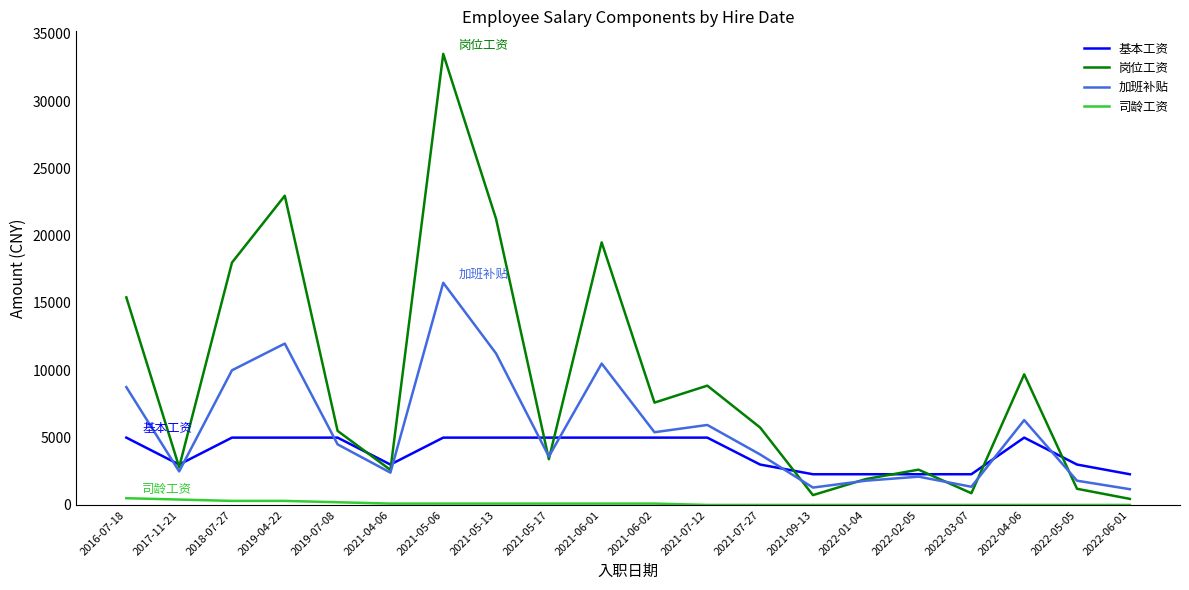

What is the average value of the 岗位工资 series?

9232.1